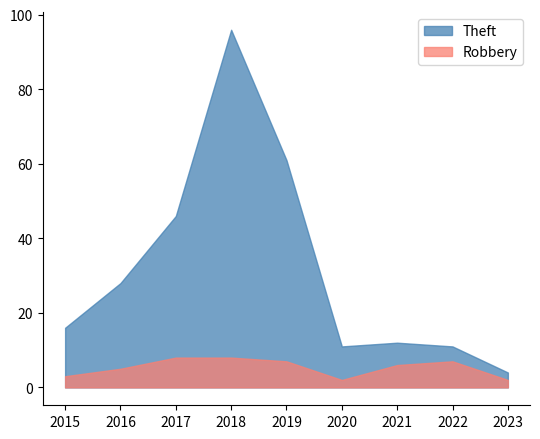

What is the difference between the highest and lowest values at 2016?

23